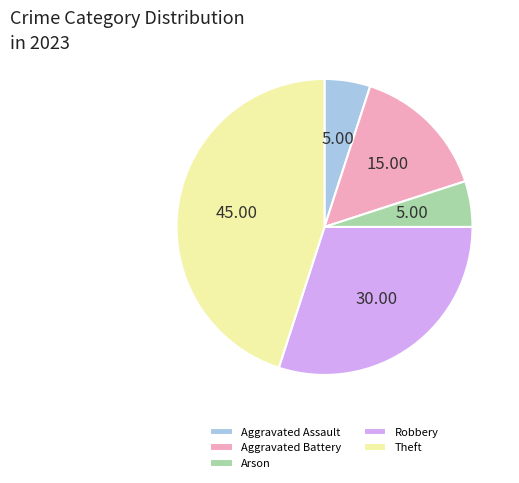

Is it true that Aggravated Battery is 21% of the pie?

False